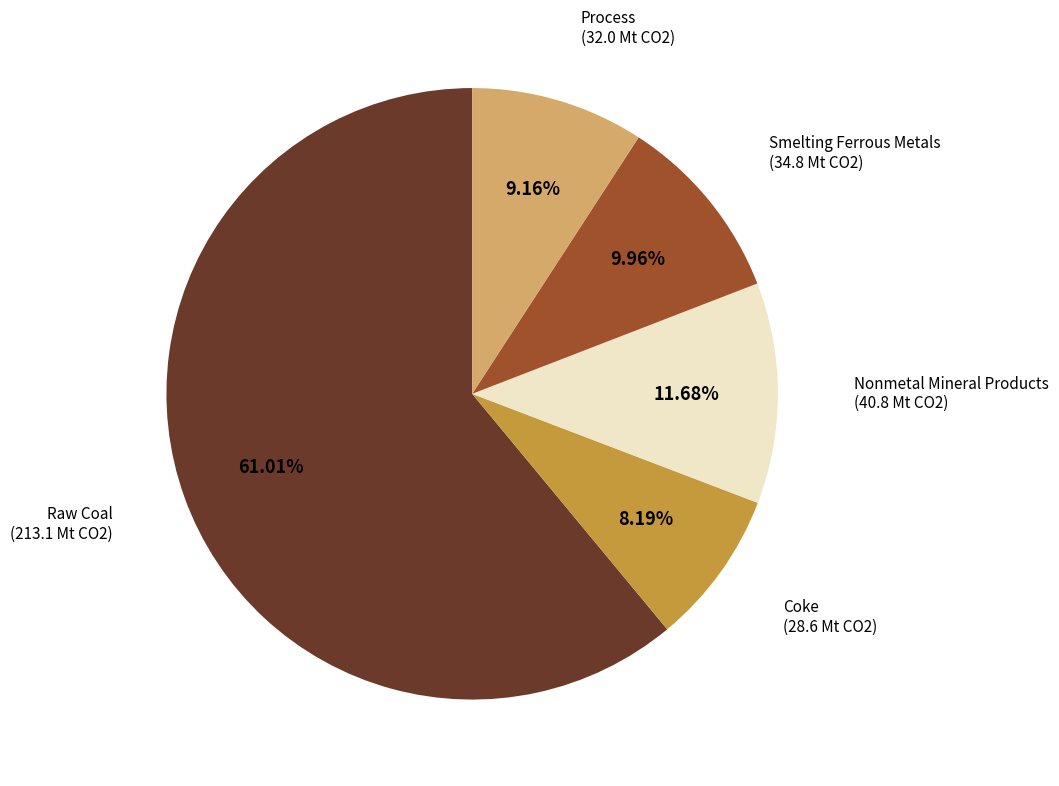

Is there a majority slice in this chart?

Yes